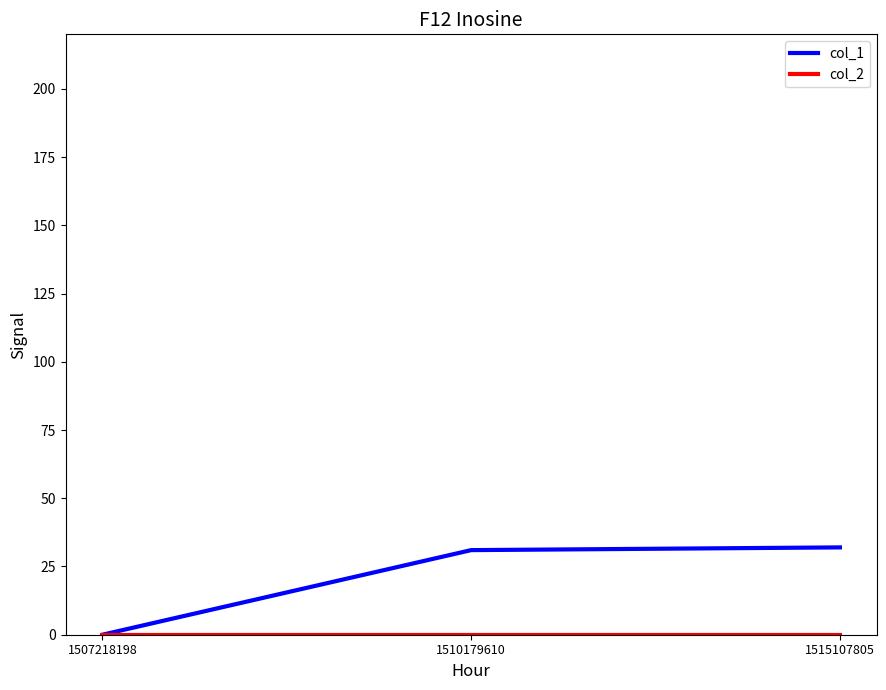

Does the chart have visible grid lines?

No